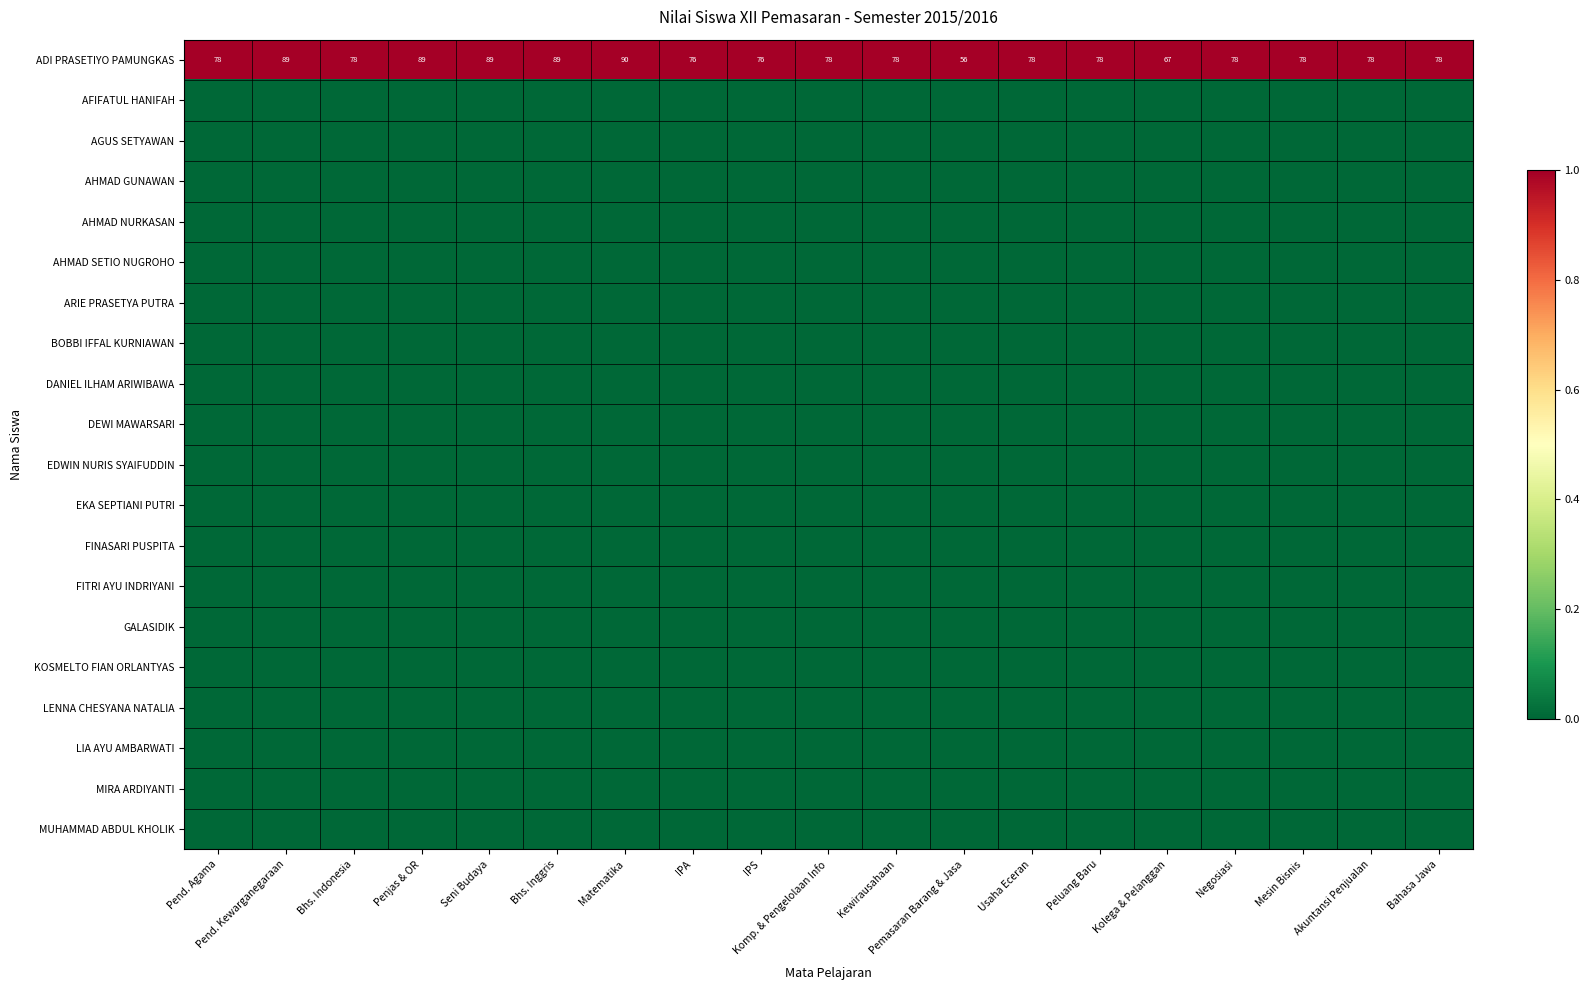

What is the difference between the ADI PRASETIYO PAMUNGKAS values at Peluang Baru and Pend. Kewarganegaraan?

11